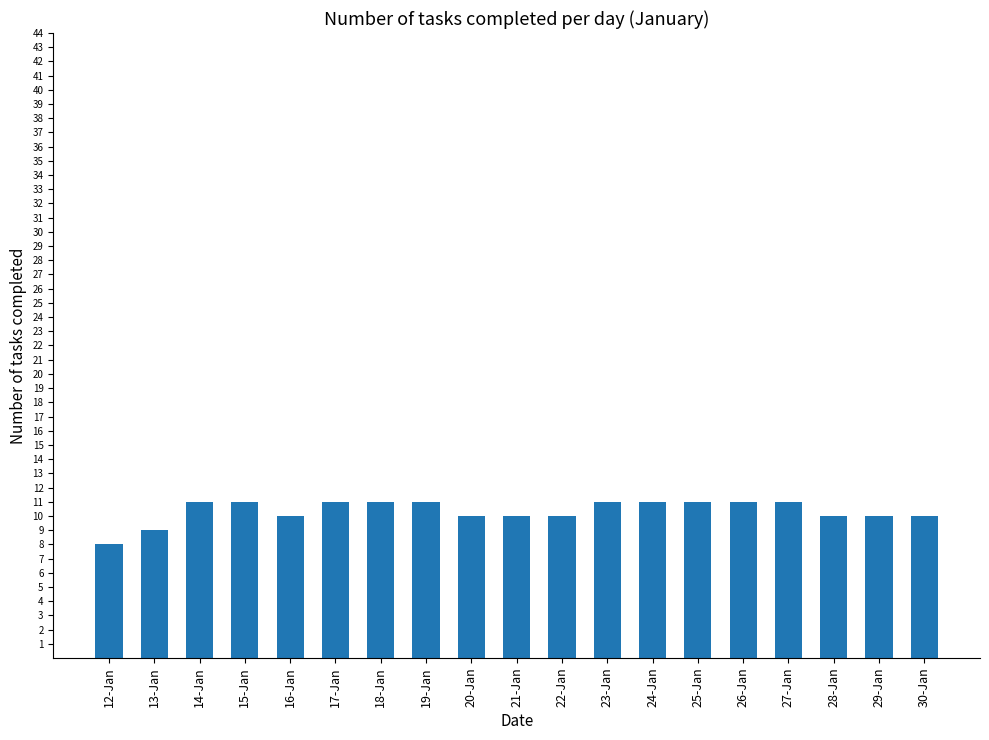

Approximately how many times larger is the value at 18-Jan compared to 12-Jan?

1.4